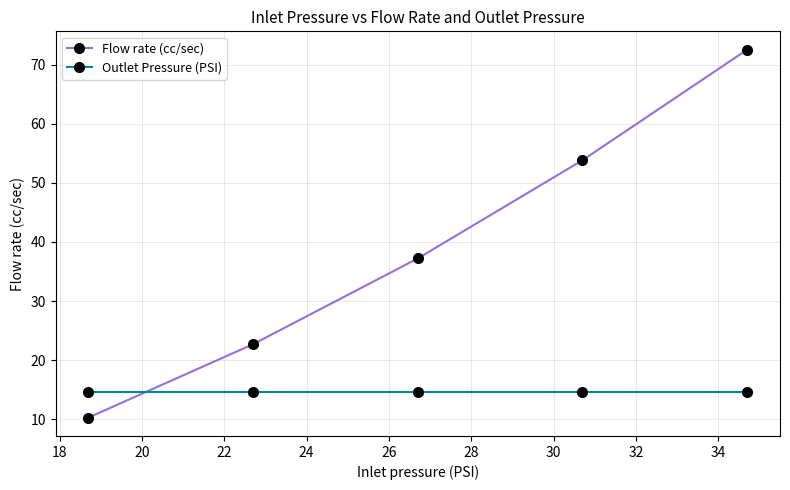

What is the value of the Outlet Pressure (PSI) point at the 1st from the left?

14.7